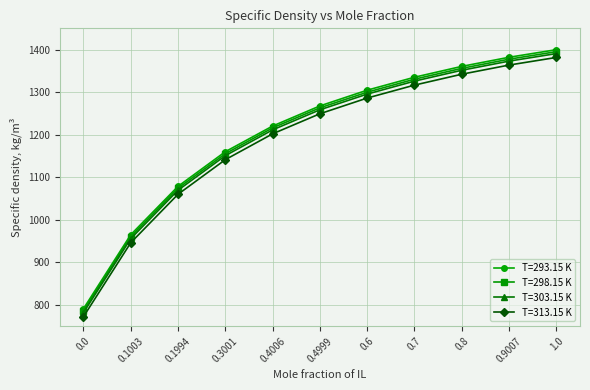

At which label does T=313.15 K first exceed 1249?

0.4999